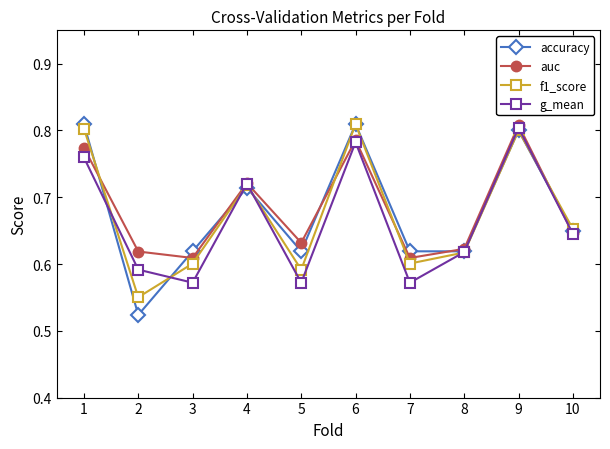

True or false: auc has a value of 0.6 at 3.

True